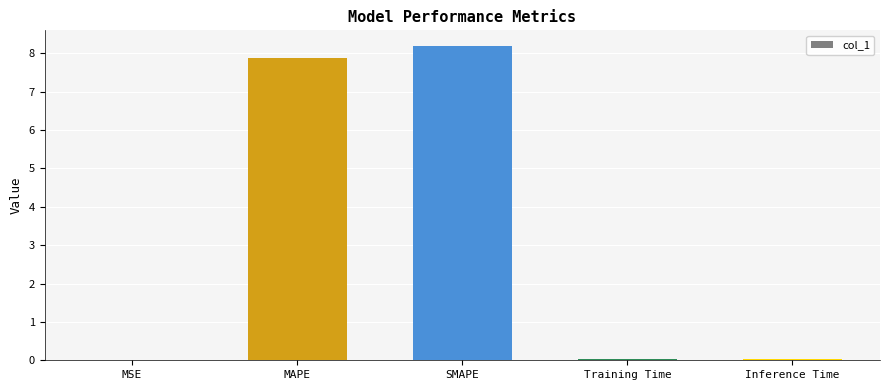

The value at MAPE is 7.9. True or false?

True